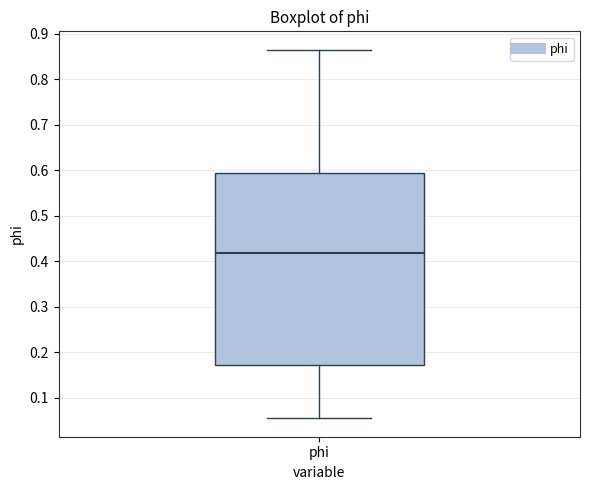

Where does the median line of the box for phi sit on the y-axis? The values are not printed on the chart, so give them approximately, as read against the axis.

0.42